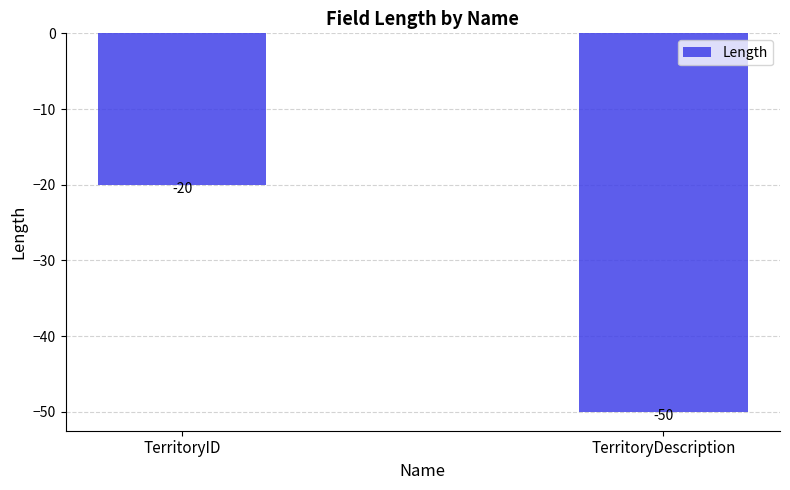

What is the label of the 1st bar from the left?

TerritoryID